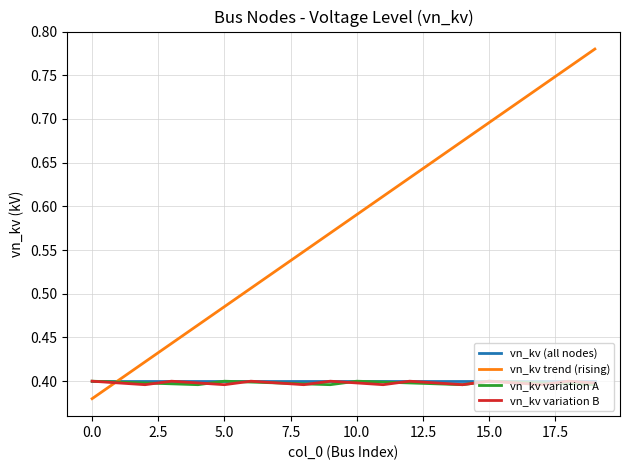

Which series has the largest total across all categories?

vn_kv trend (rising)